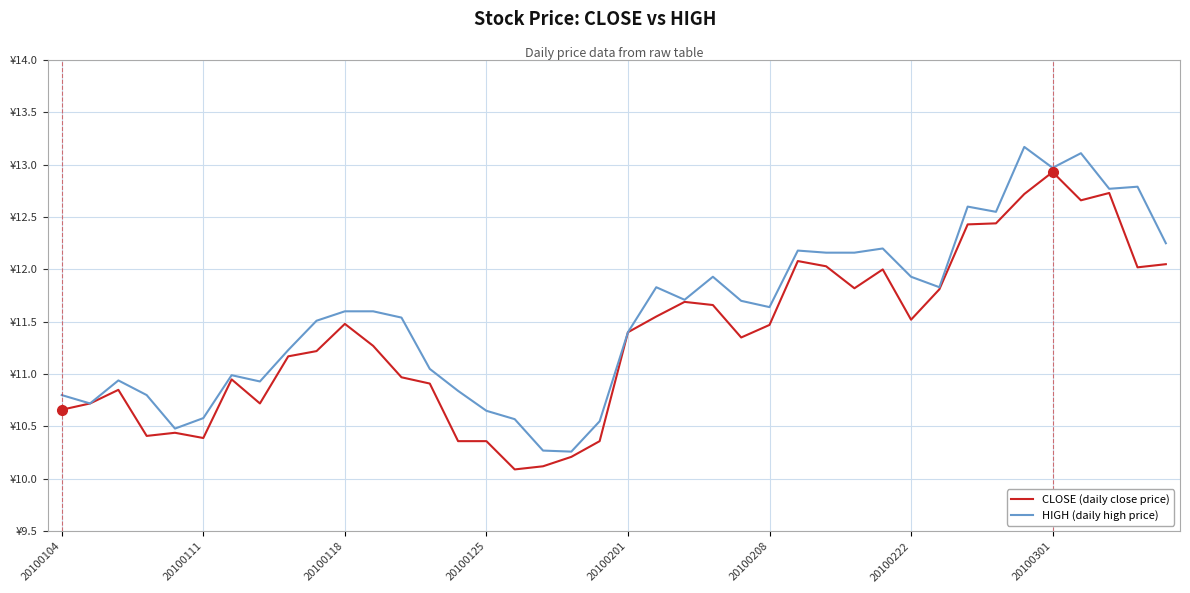

What are all the series names shown in the legend?

CLOSE (daily close price), HIGH (daily high price)